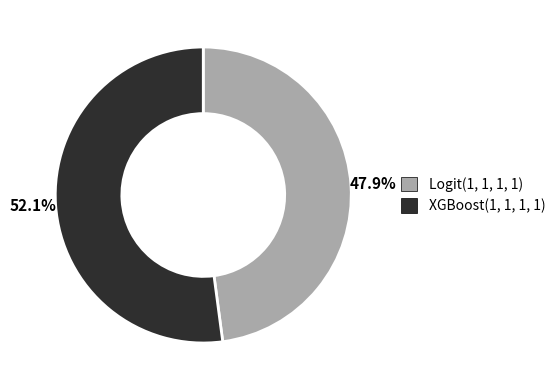

Is it true that Logit(1, 1, 1, 1) is 41% of the pie?

False